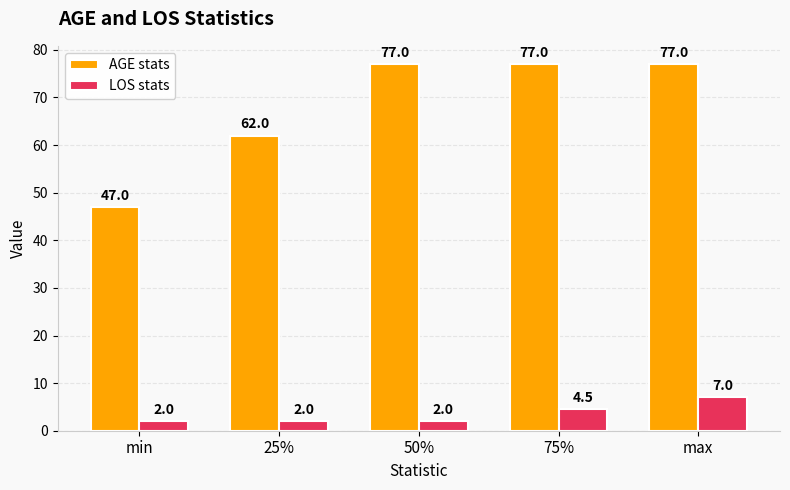

What is the smallest value displayed?

2.0